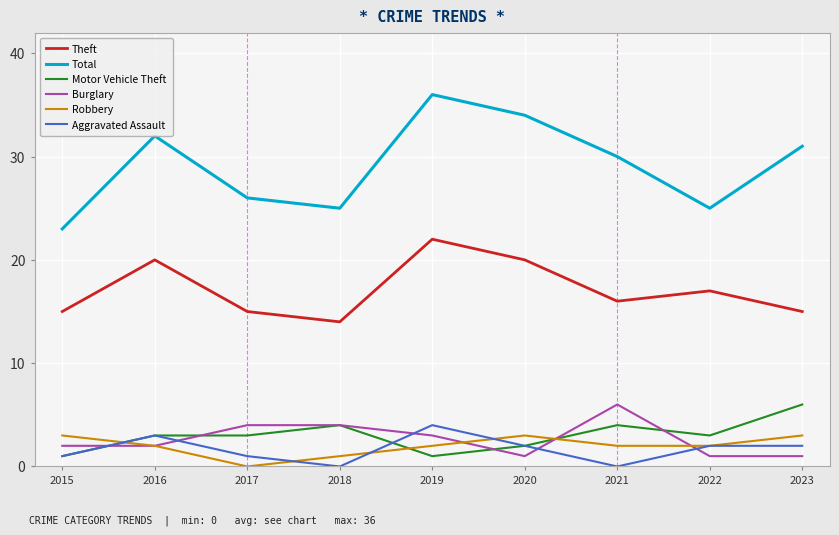

Which series has the largest range (max minus min)?

Total